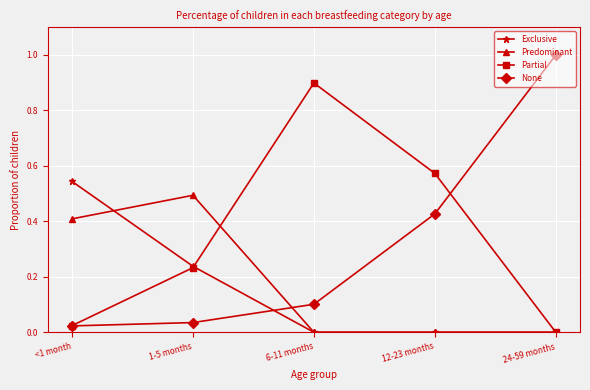

Is the value of Predominant at <1 month greater than the value of Partial at 1-5 months?

Yes